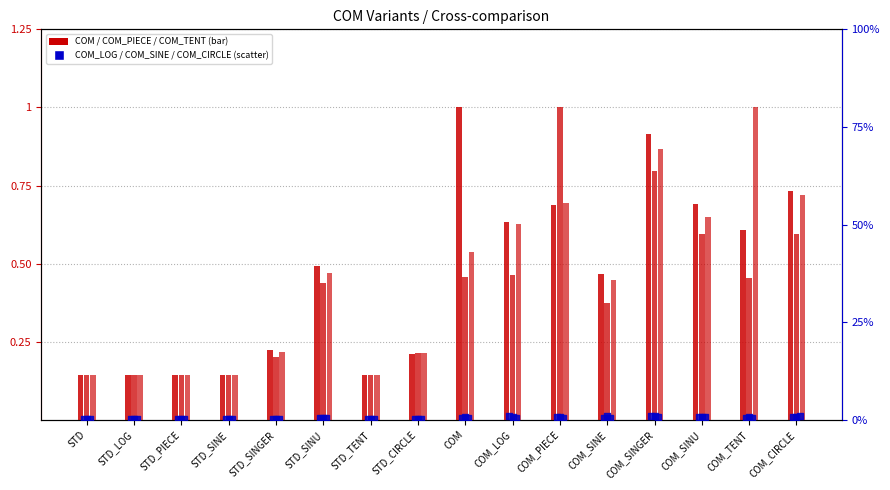

At how many categories does at least one series exceed 0?

16